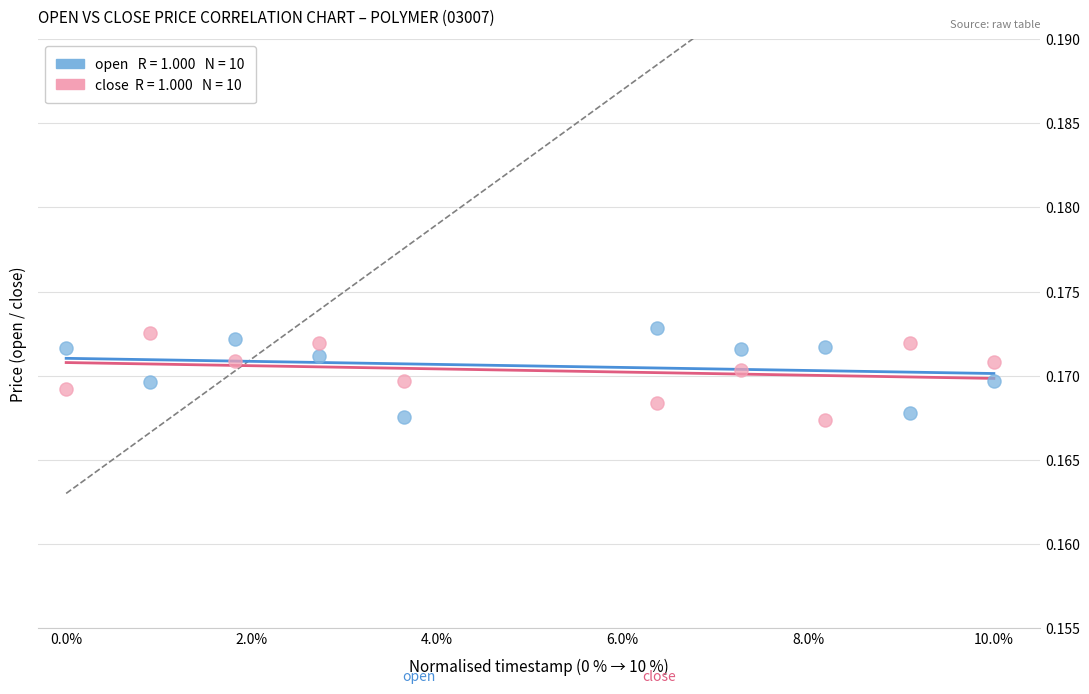

Across all data points, what is the range of X values (max minus min)?

10.0